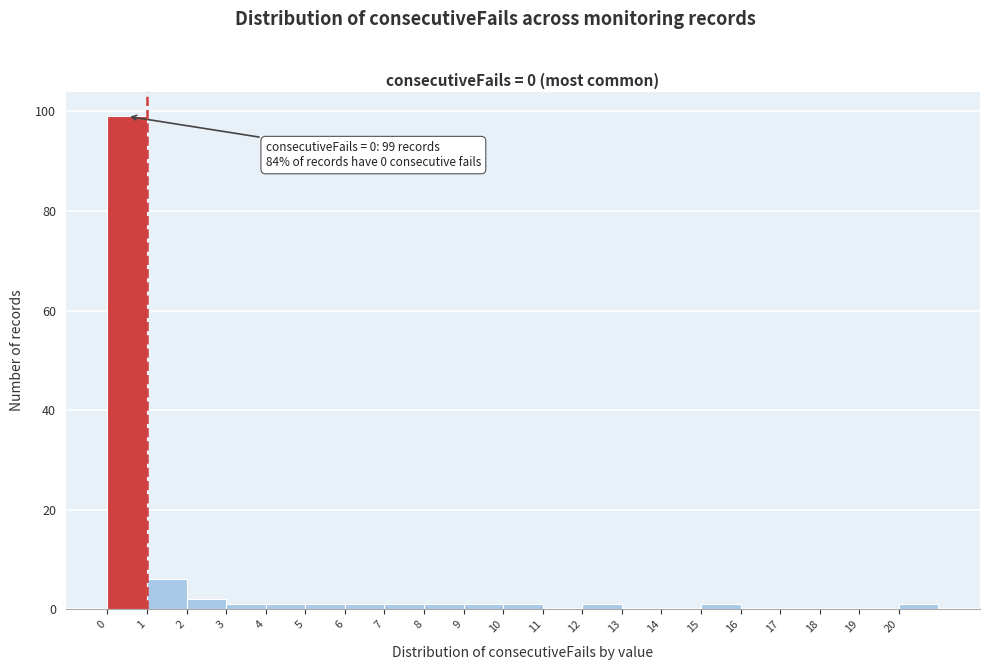

Over which range of the x-axis is the bar tallest?

0 to 1